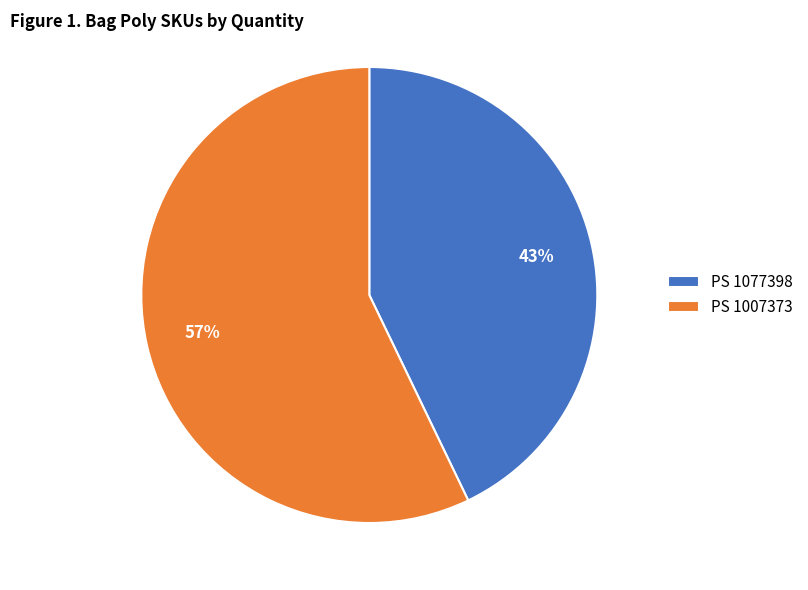

True or false: PS 1077398 accounts for 43% of the total.

True